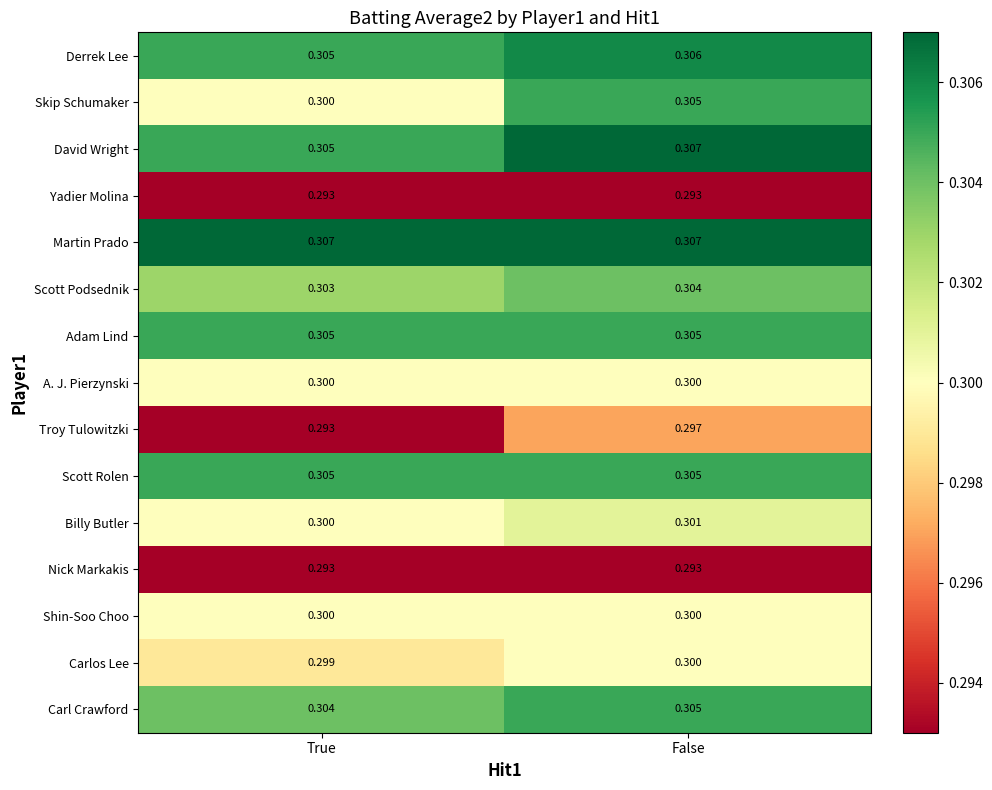

What is the total value across all series at True?

4.5